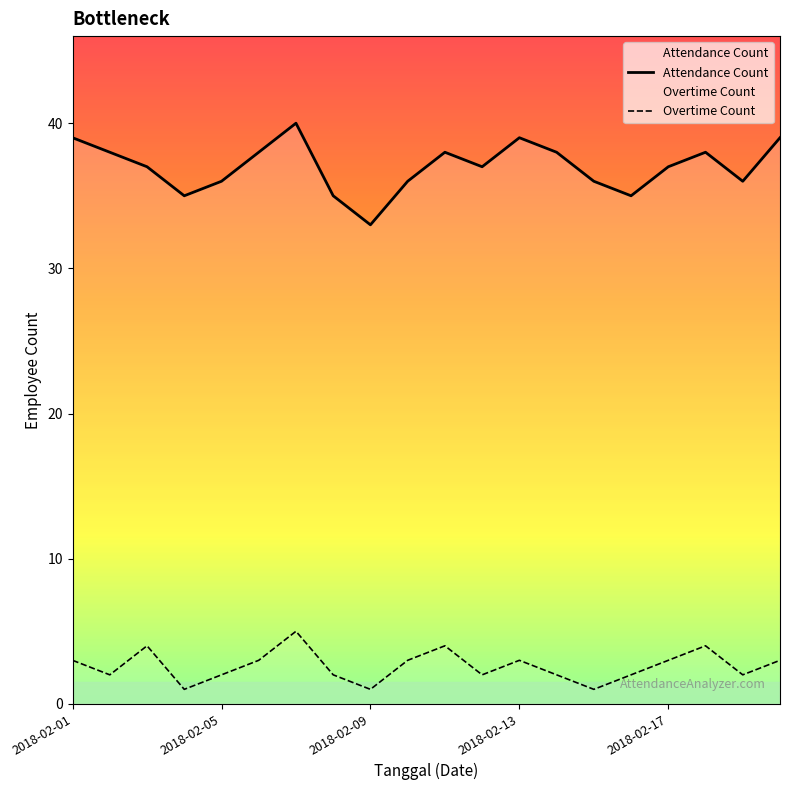

Where is the first local maximum for Attendance Count?

6